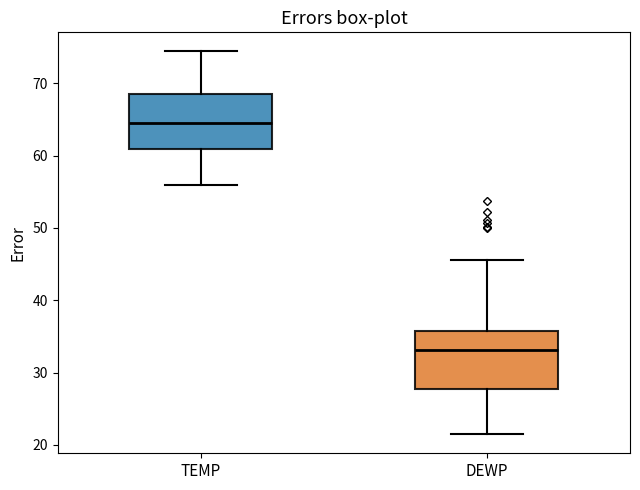

Where does the upper whisker of the box for TEMP end on the y-axis? The values are not printed on the chart, so give them approximately, as read against the axis.

74